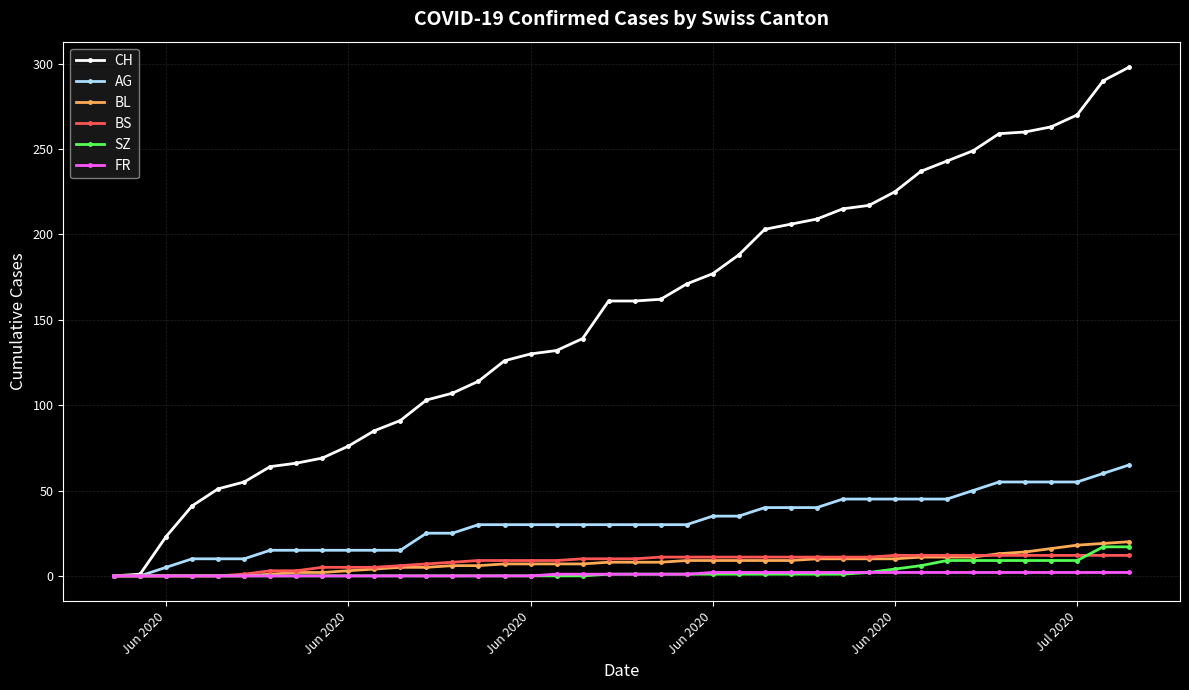

What is the maximum value for BS?

12